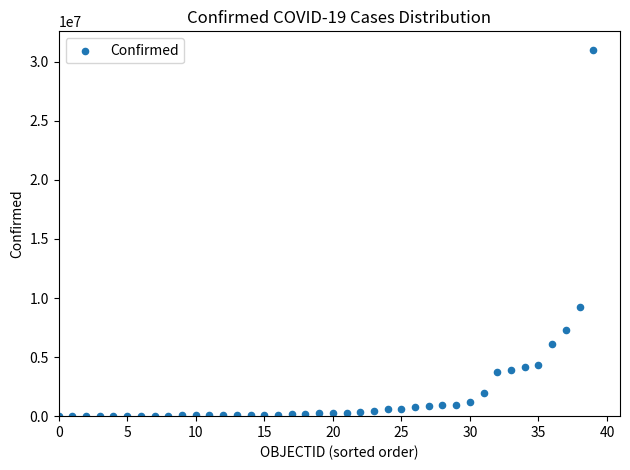

What is the range of Y values (max minus min)?

31011621